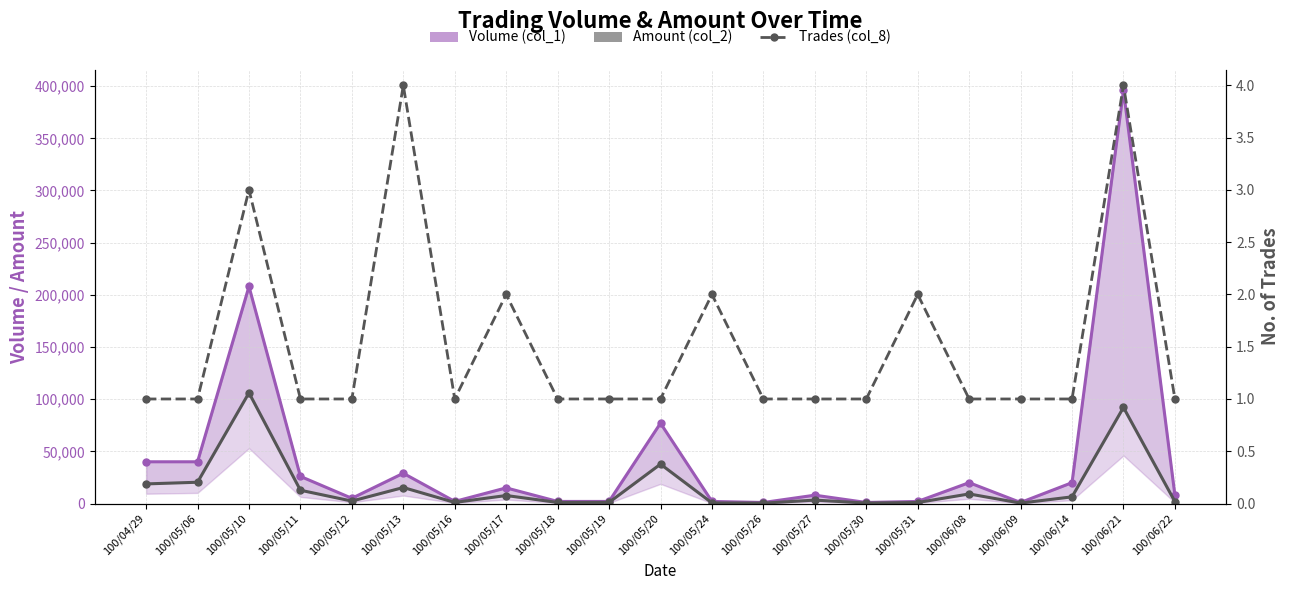

List the labels in order of Trades (col_8) value, largest first.

100/05/13, 100/06/21, 100/05/10, 100/05/17, 100/05/24, 100/05/31, 100/04/29, 100/05/06, 100/05/11, 100/05/12, 100/05/16, 100/05/18, 100/05/19, 100/05/20, 100/05/26, 100/05/27, 100/05/30, 100/06/08, 100/06/09, 100/06/14, 100/06/22